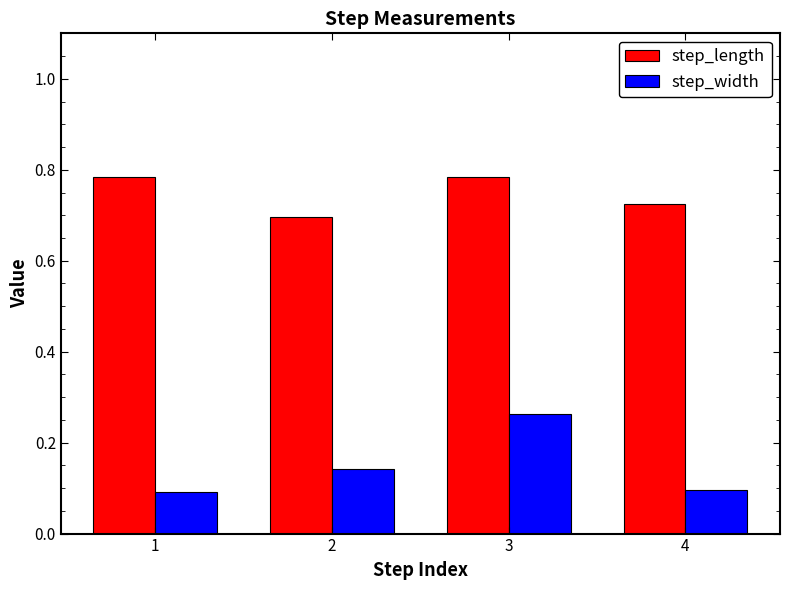

What is the sum of all step_width values?

0.6